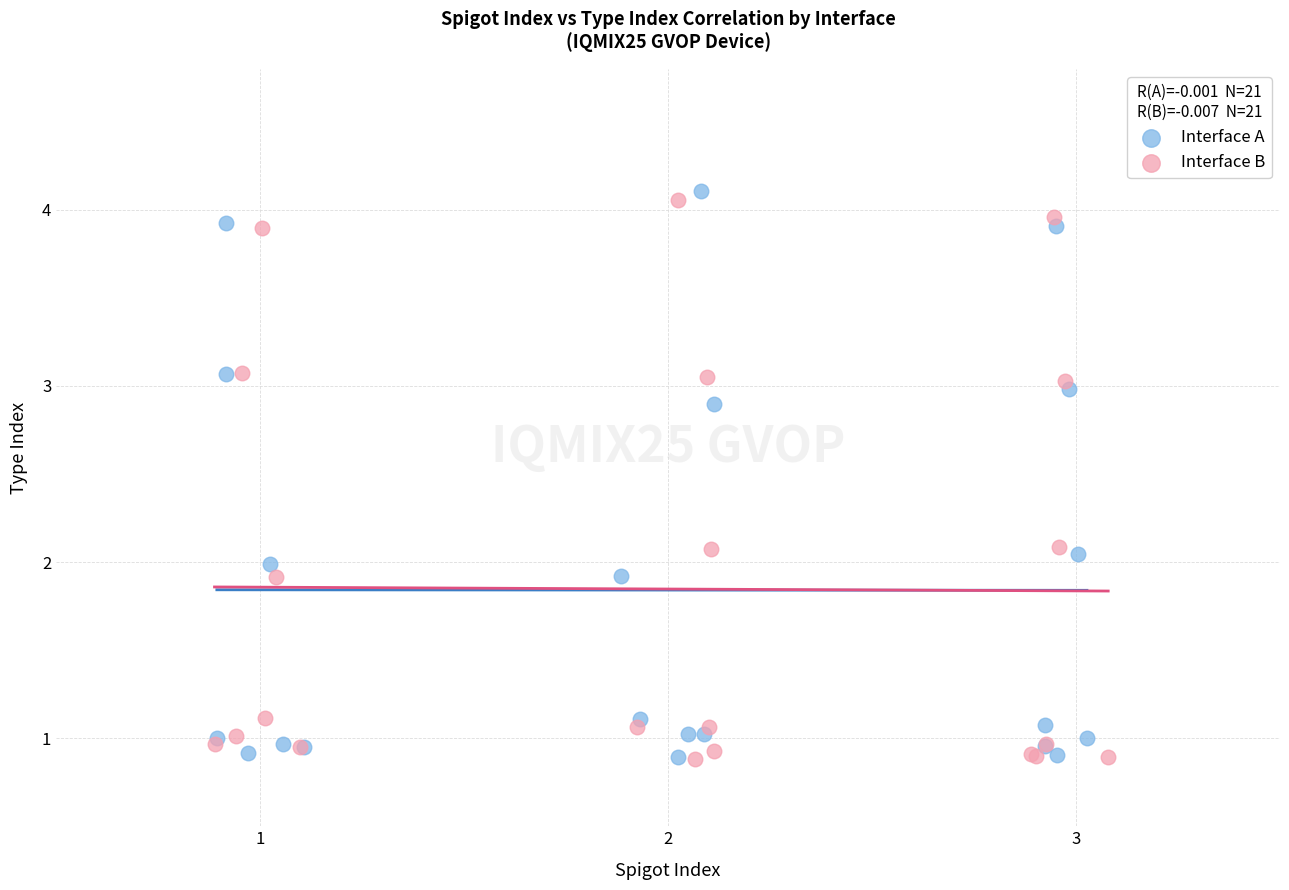

What are all the series names shown in the legend?

Interface A, Interface B